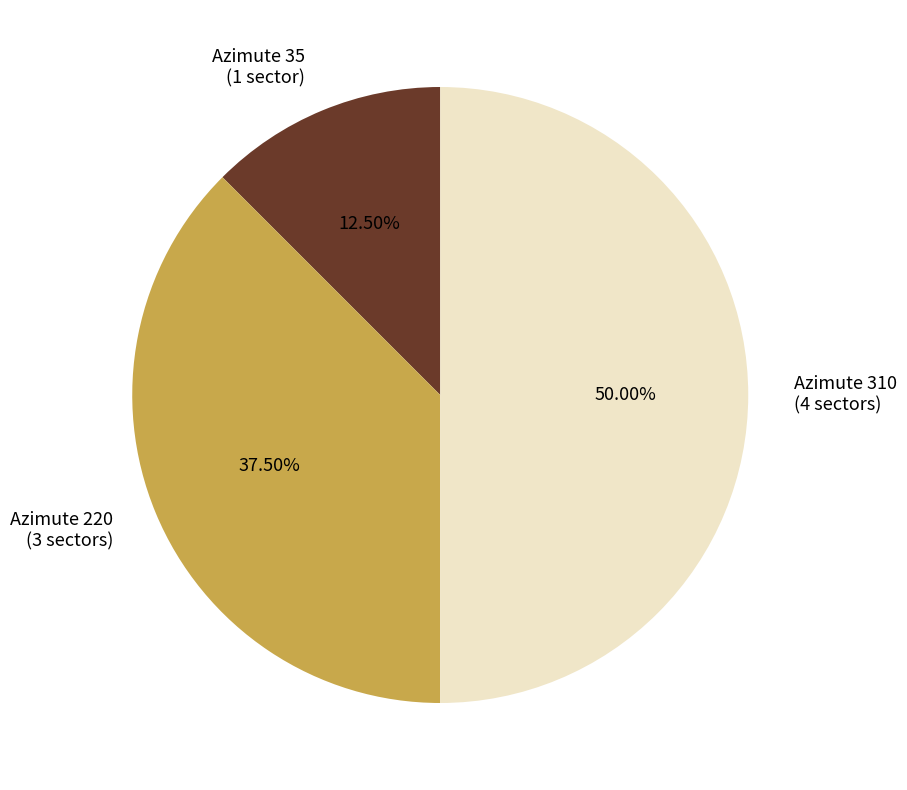

Rank the categories by value from lowest to highest.

Azimute 35, Azimute 220, Azimute 310